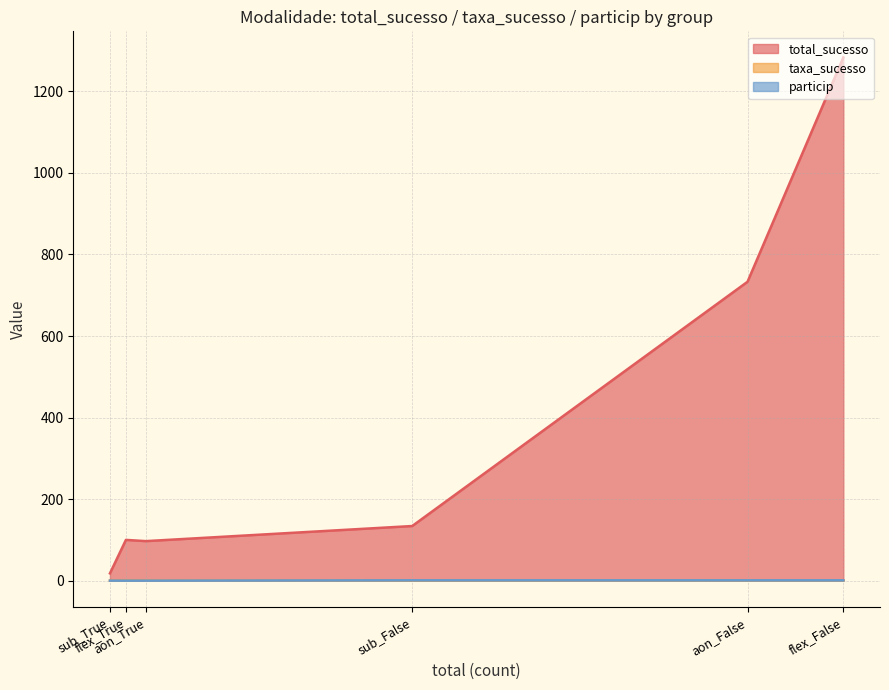

Where is total_sucesso nearest to the value 650?

aon_False